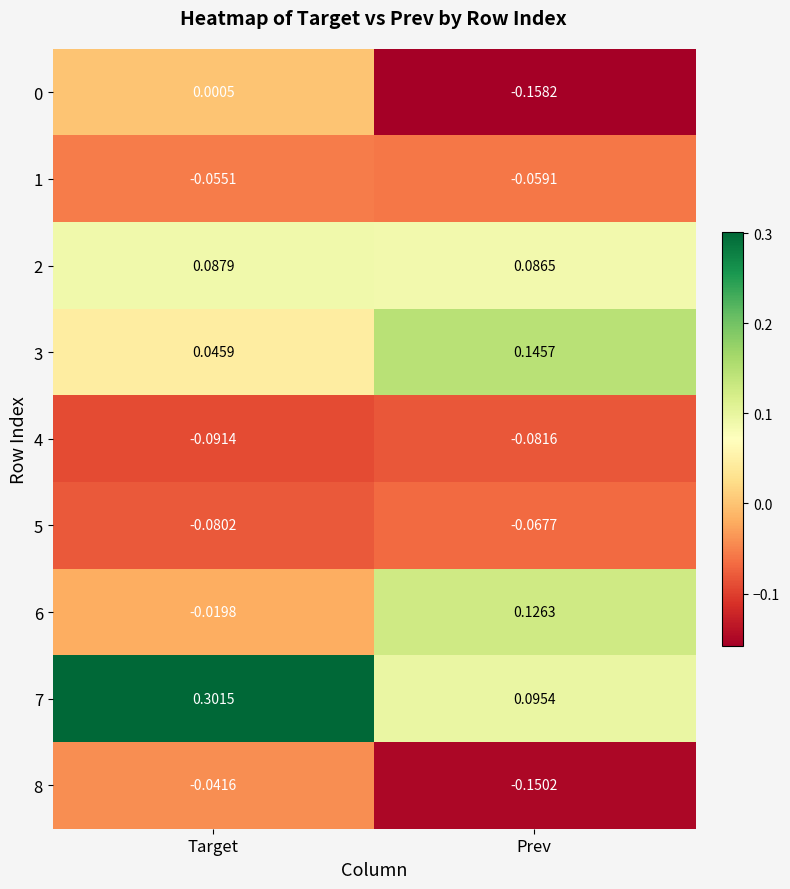

Which label corresponds to the smallest value in the chart?

Prev